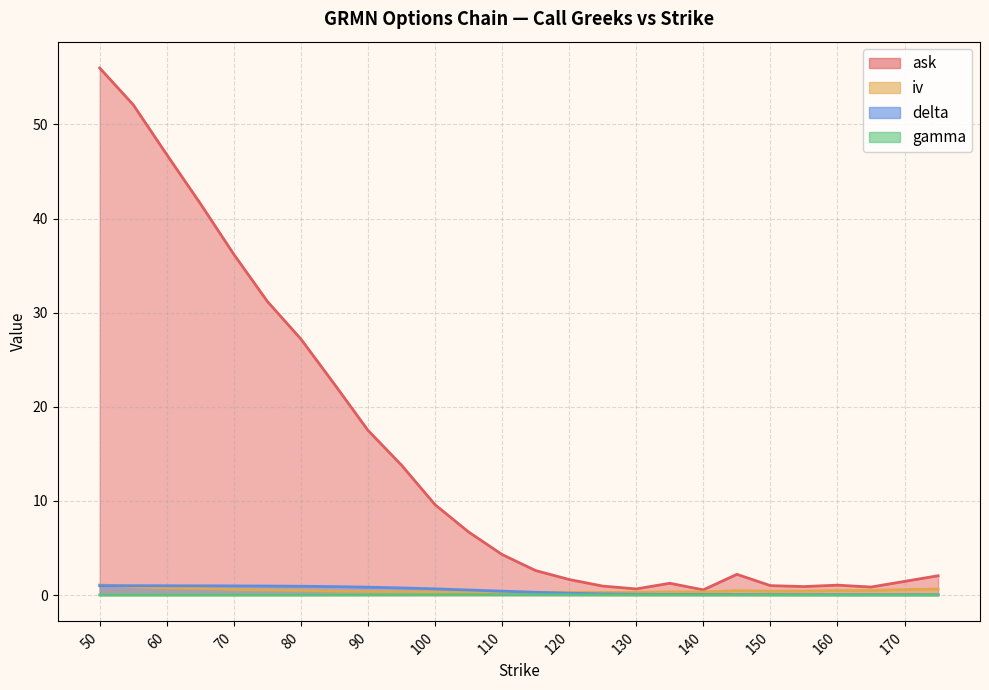

At which category is the sum across all series the highest?

50